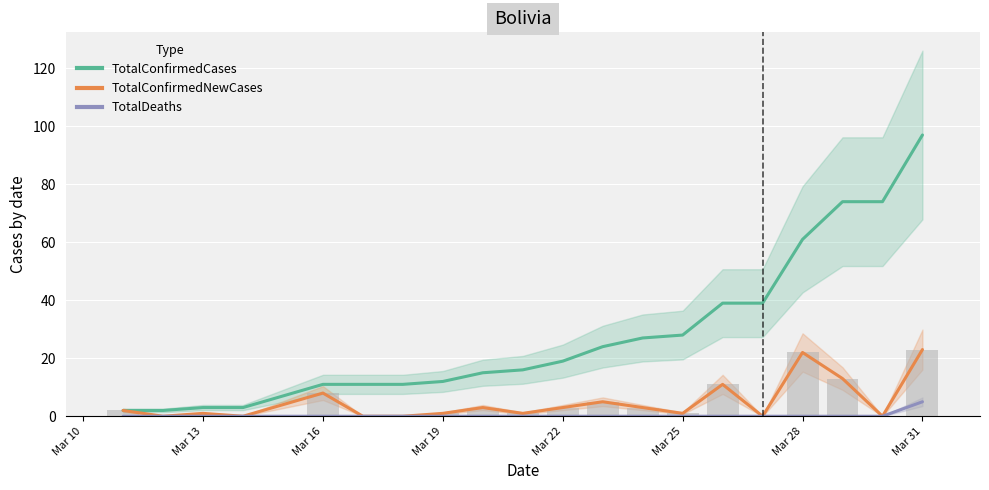

What is the total value across all series at Mar 25?

29